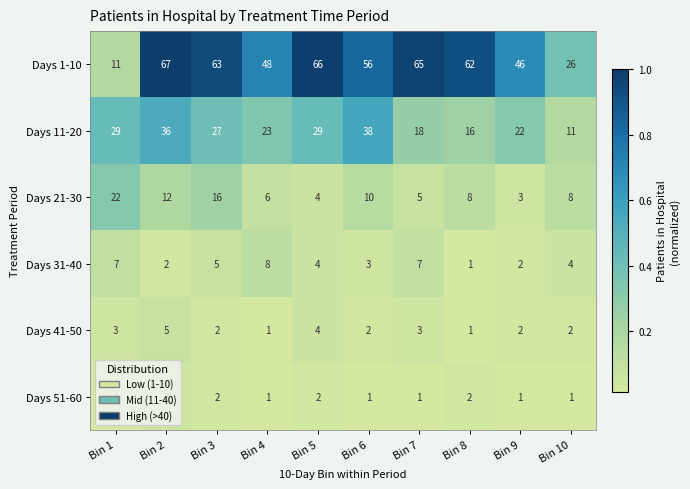

Count the number of categories in the chart.

10